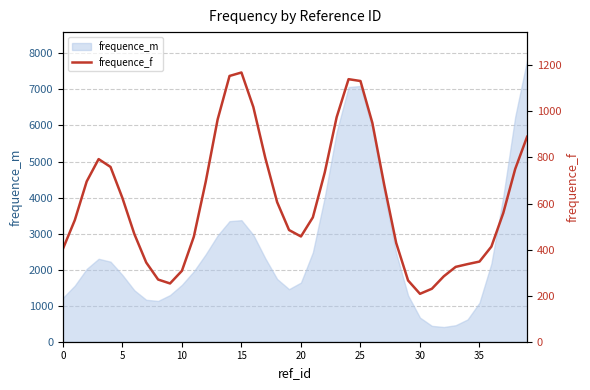

Count the number of values greater than 559.

19